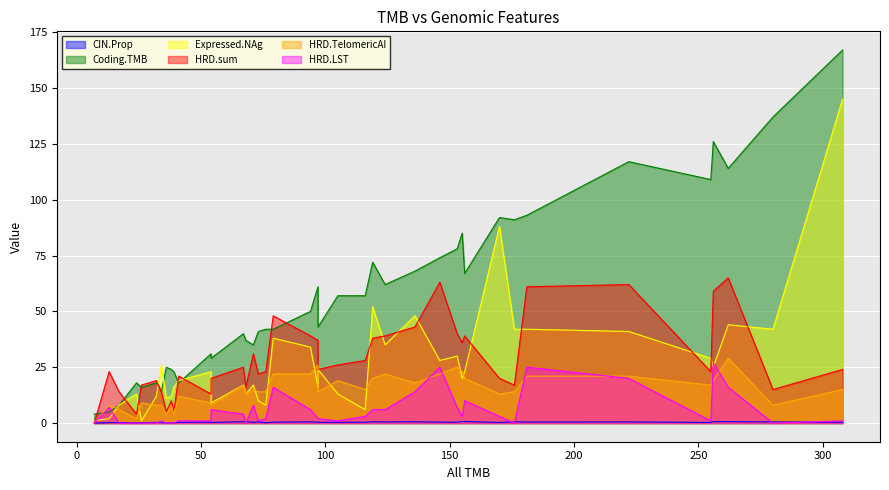

How many interior local valleys does the HRD.TelomericAI series have?

11